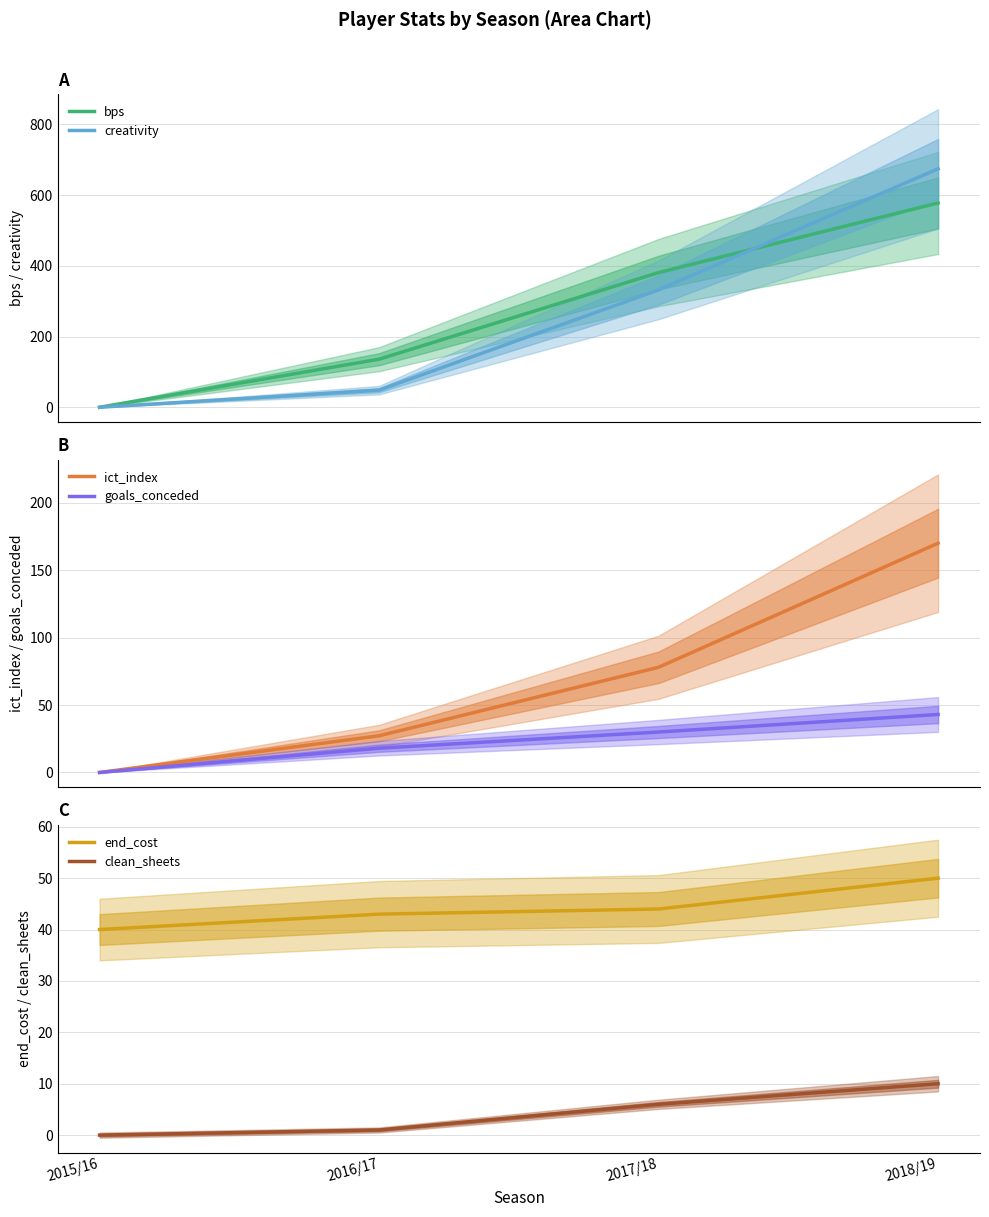

Rank the series by their maximum value, from lowest to highest.

clean_sheets, goals_conceded, end_cost, ict_index, bps, creativity